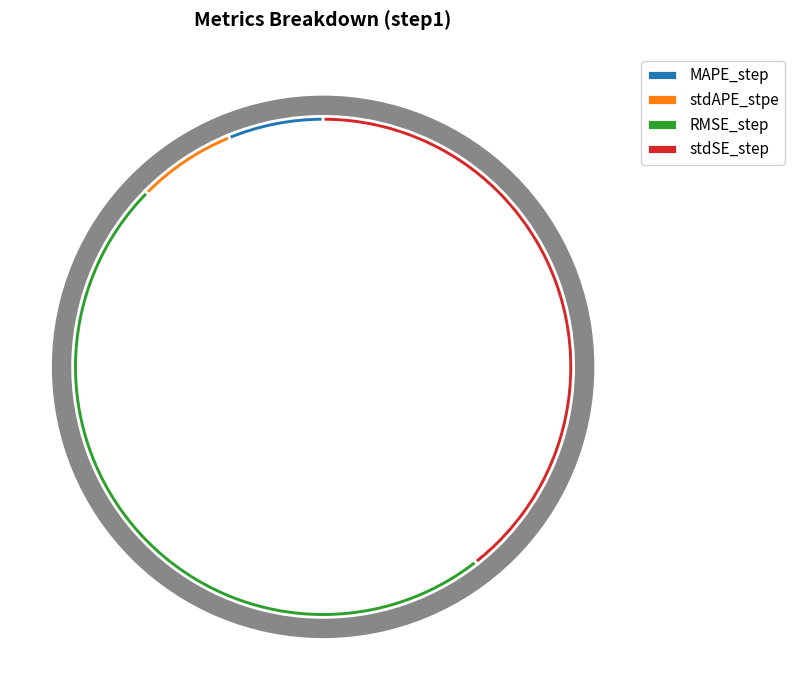

To the nearest percent, what is the average slice percentage?

25%